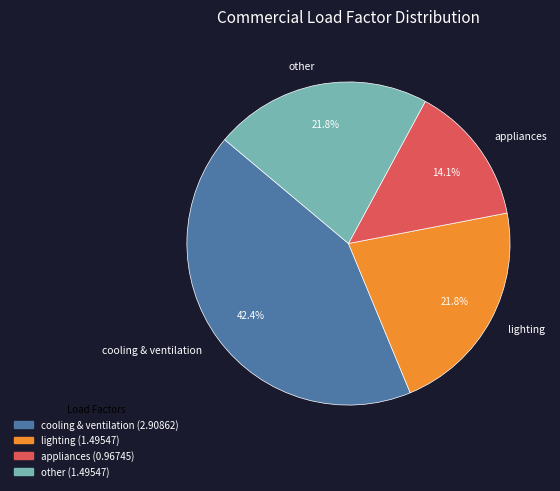

How many segments does this pie chart have?

4